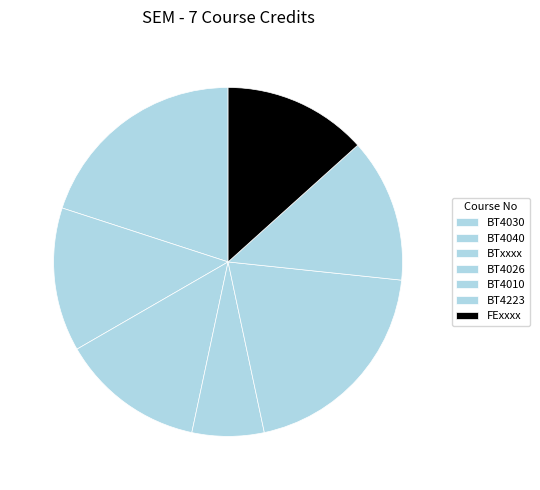

Does BT4030 account for over 50% of the chart?

No